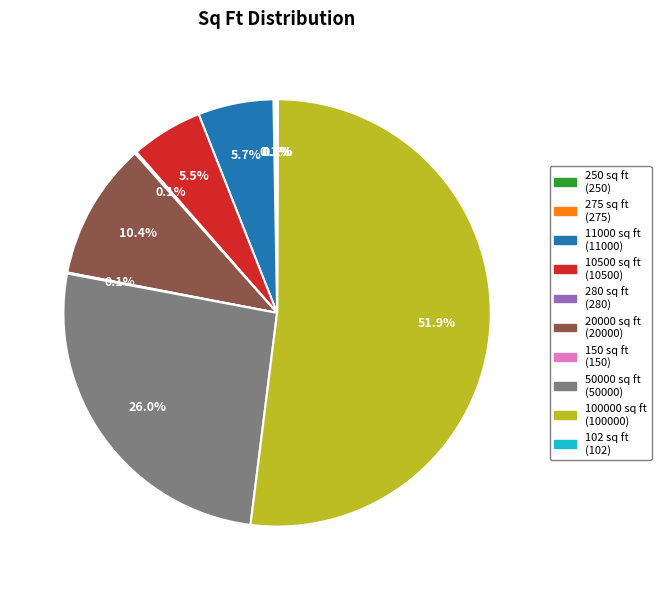

Which slice is the largest?

100000 sq ft